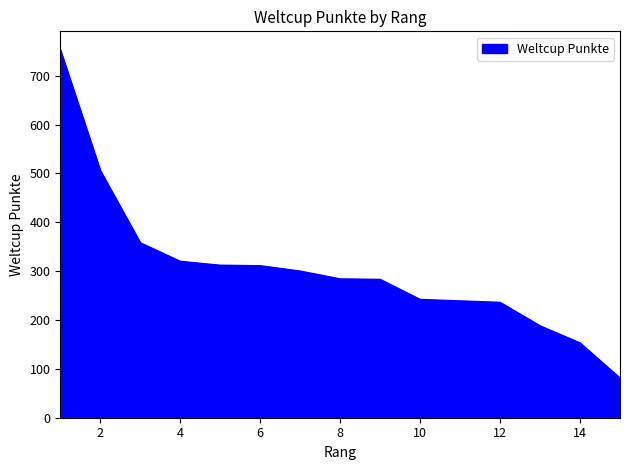

What is the difference between the maximum and minimum values?

672